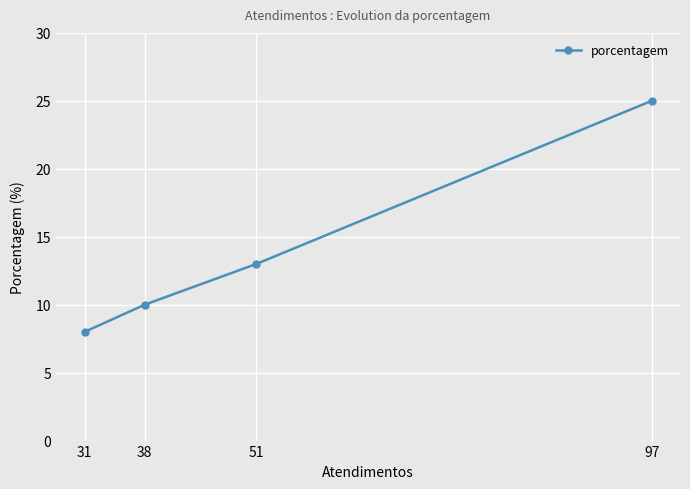

Where does the data first go above 13?

97